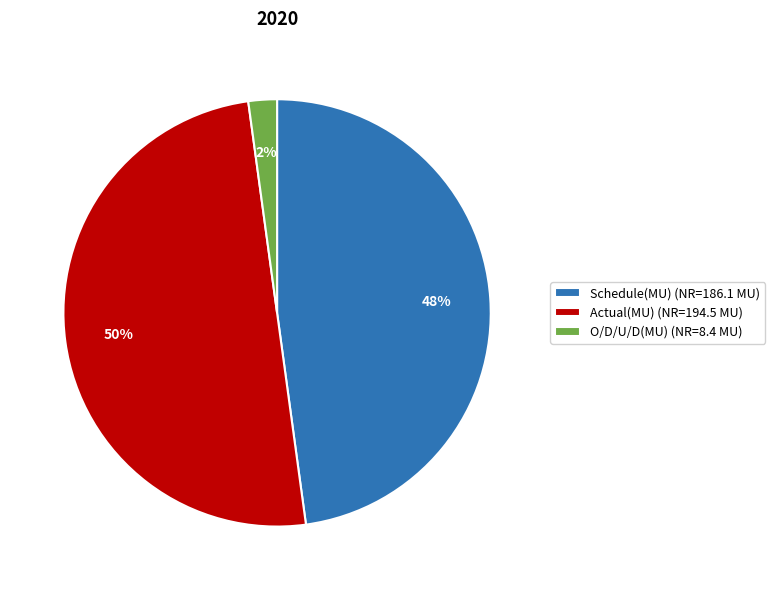

True or false: Actual(MU) (NR=194.5 MU) accounts for 50% of the total.

True